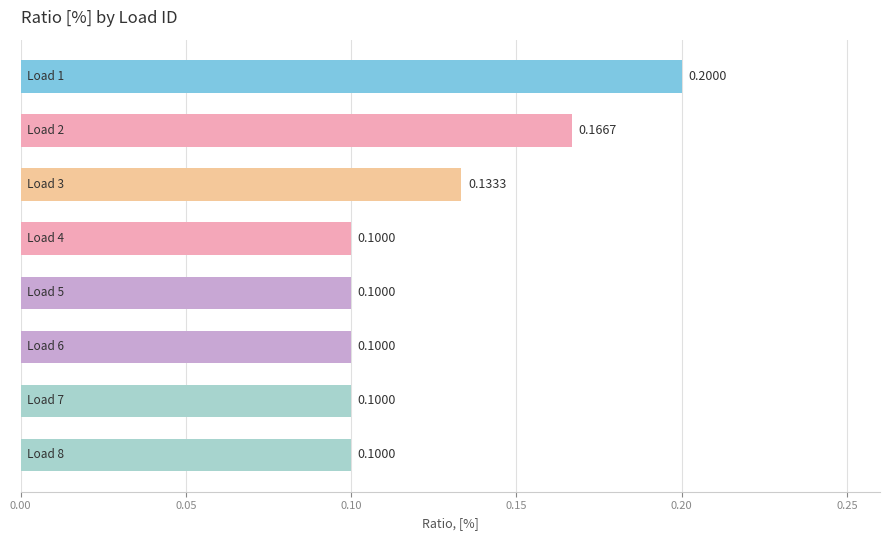

What is the sum of all values?

1.0